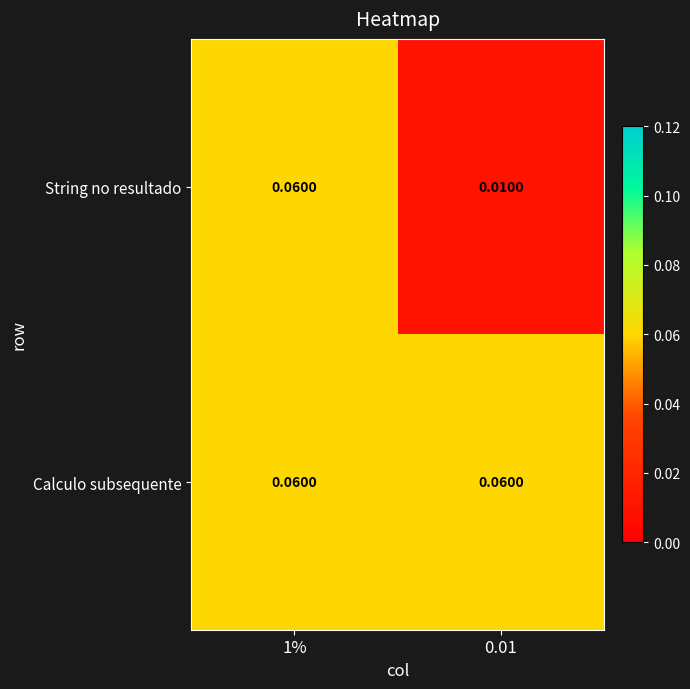

Is the value of Calculo subsequente at 1% greater than the value of String no resultado at 0.01?

Yes